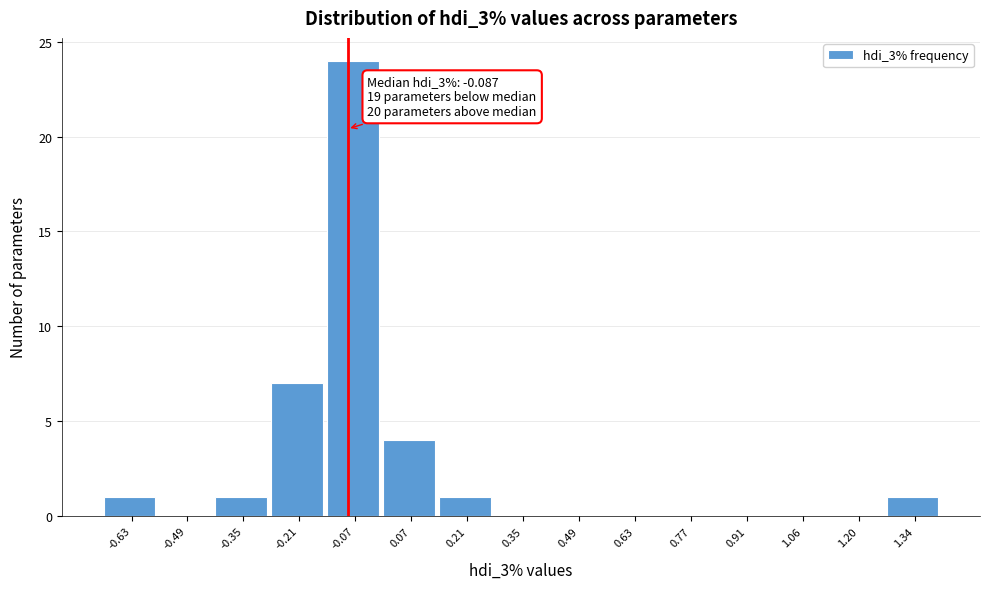

Which range on the x-axis has the tallest bar?

-0.14 to 0.00